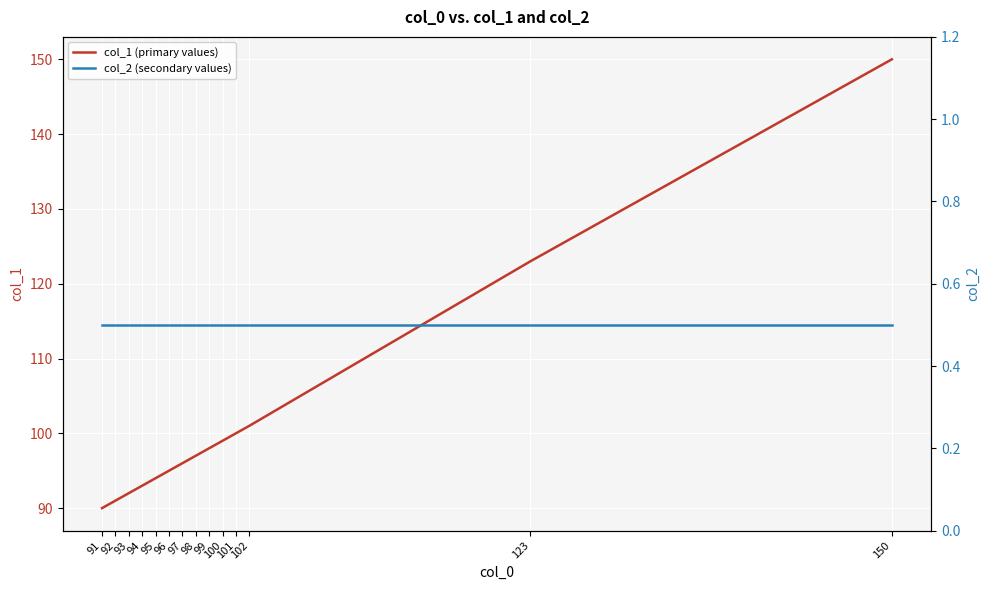

Reading left to right, what are all the values shown in this chart?

col_1 (primary values): 90.0	91.0	92.0	93.0	94.0	95.0	96.0	97.0	98.0	99.0	100.0	101.0	123.0	150.0
col_2 (secondary values): 0.5	0.5	0.5	0.5	0.5	0.5	0.5	0.5	0.5	0.5	0.5	0.5	0.5	0.5